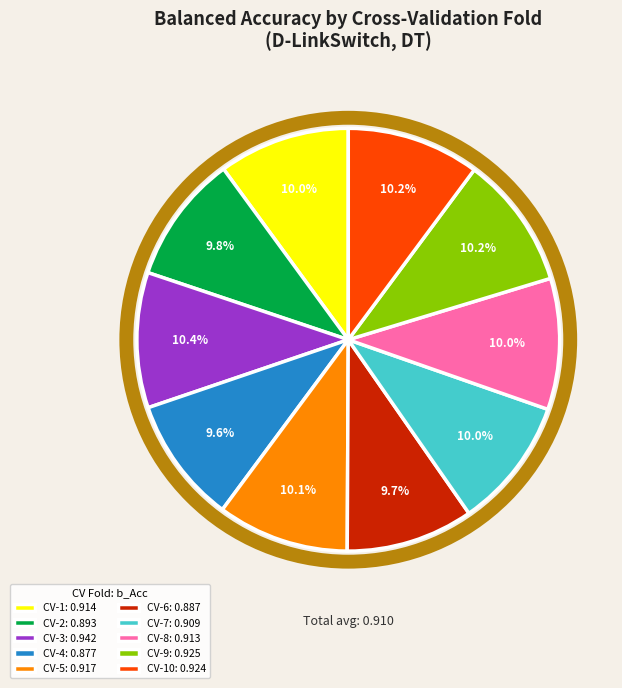

Does any single category account for the majority?

No